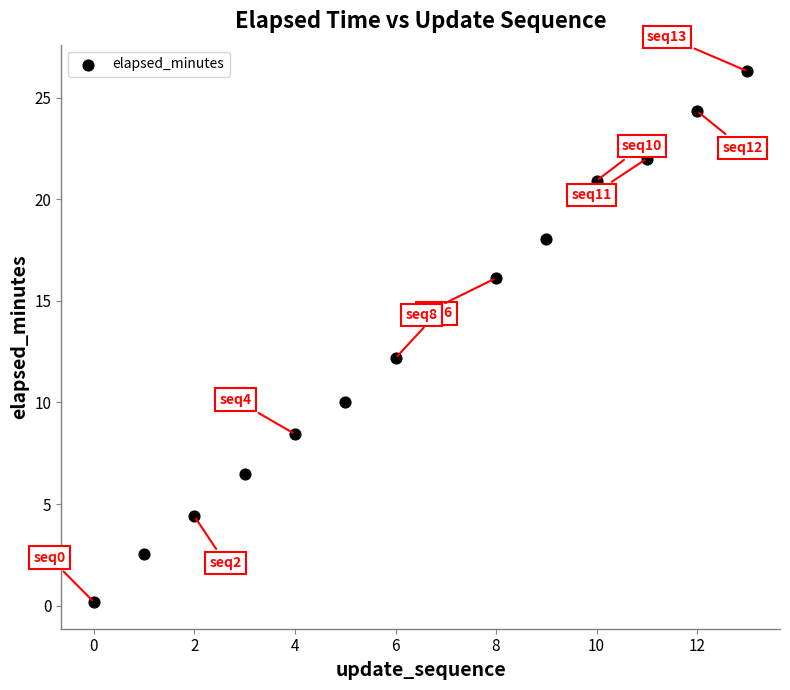

What Y value in the scatter plot is closest to 13?

12.2